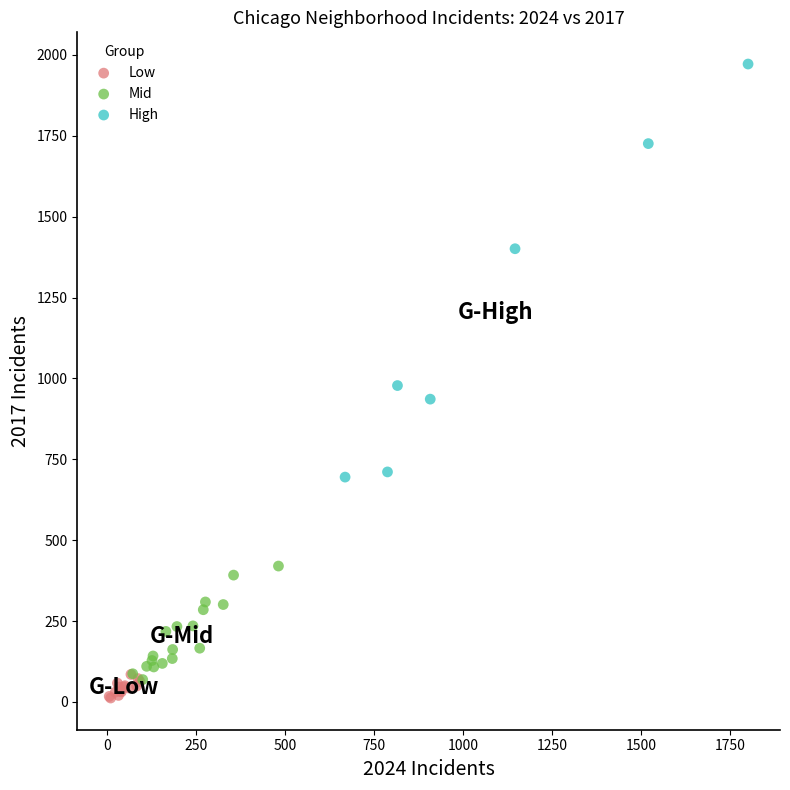

Which series has the largest Y range (max minus min)?

High